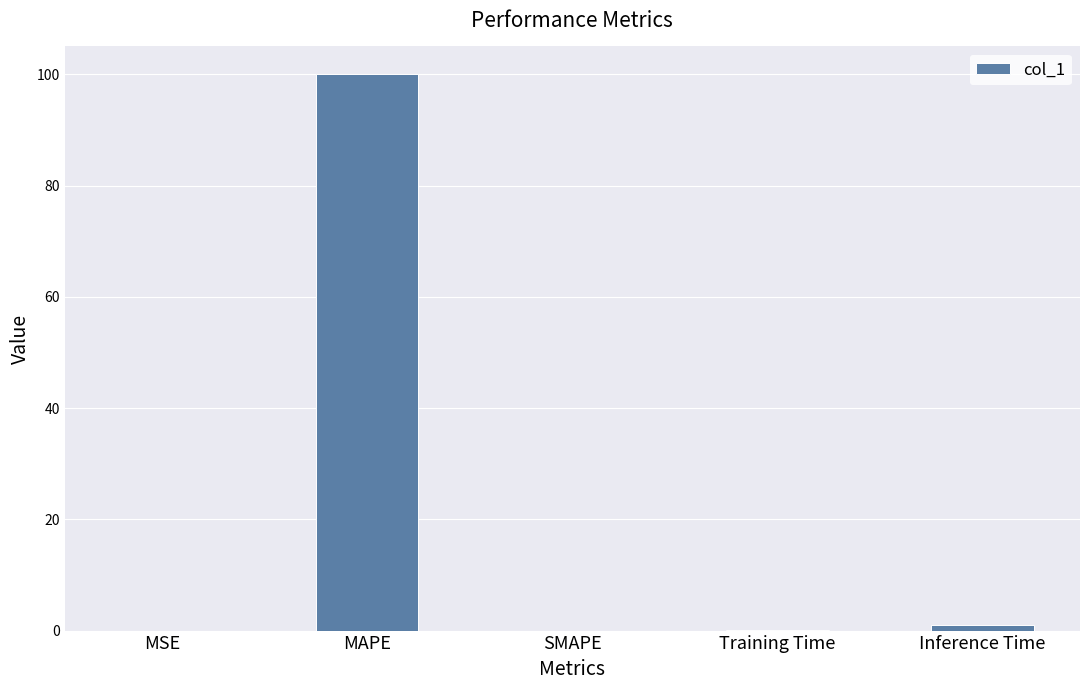

Are the bars grouped side by side (vs. stacked)?

No